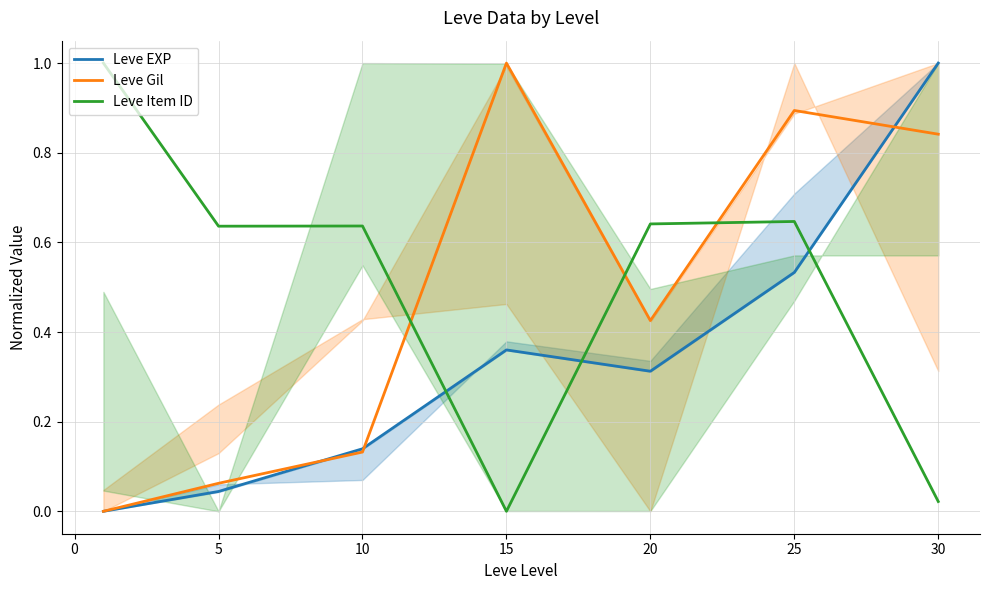

What is the maximum value for Leve EXP?

1.0